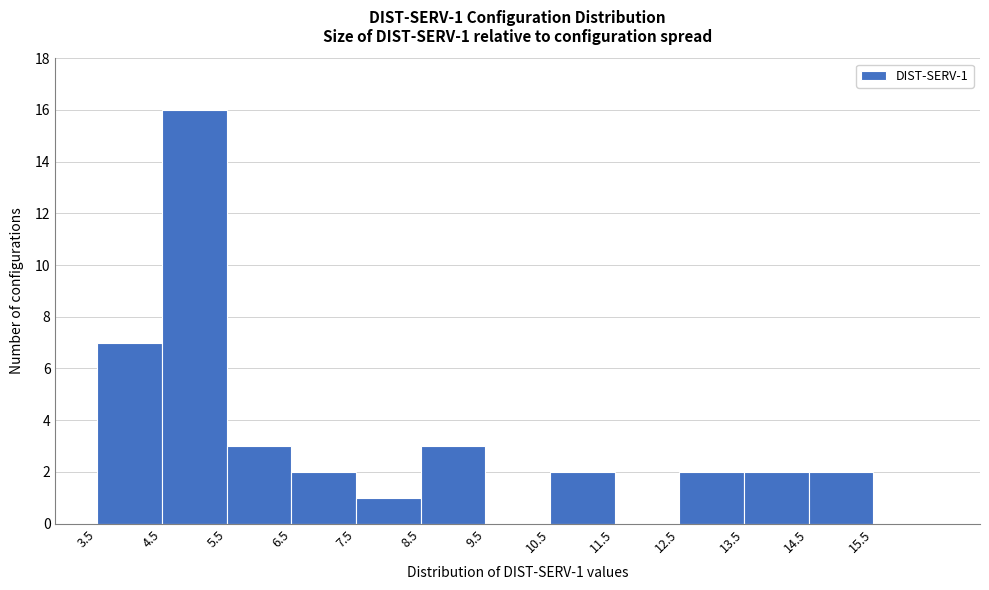

Which range on the x-axis has the tallest bar?

4.5 to 5.5